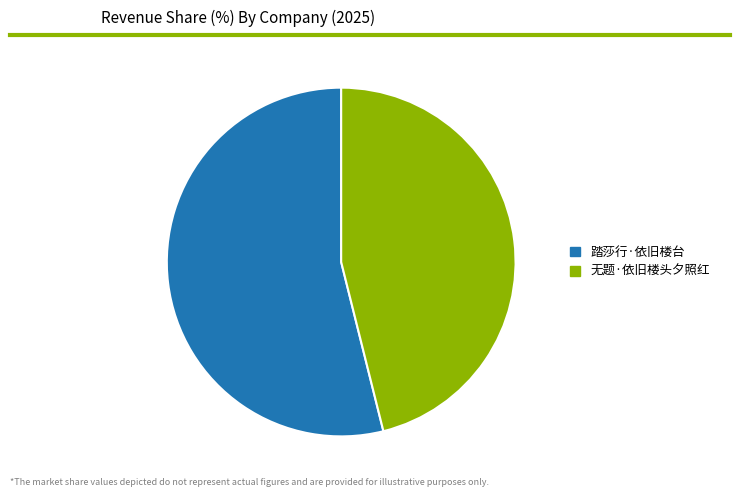

Count the number of slices in the pie.

2